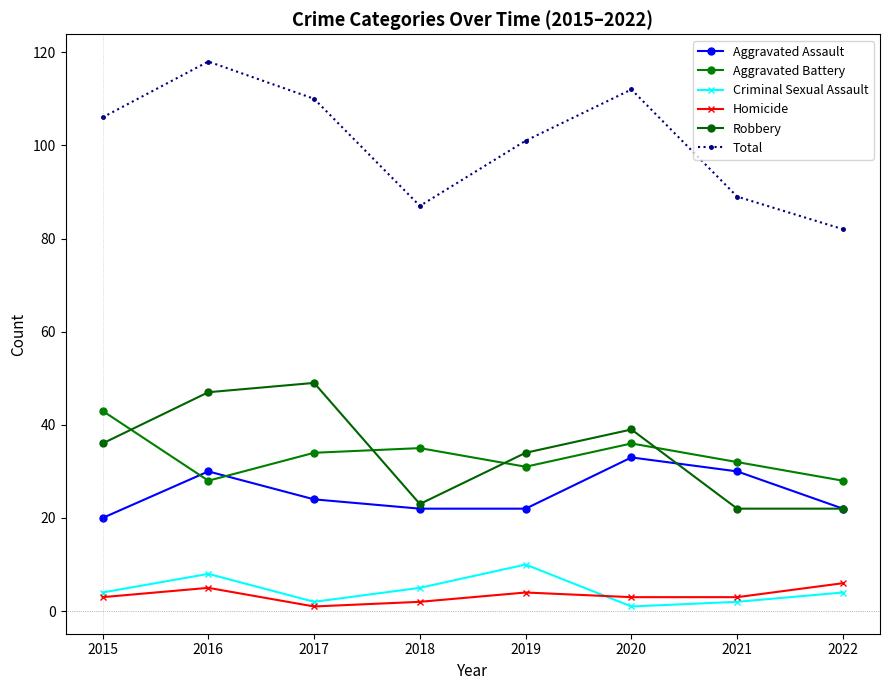

True or false: Total has a value of 89 at 2021.

True